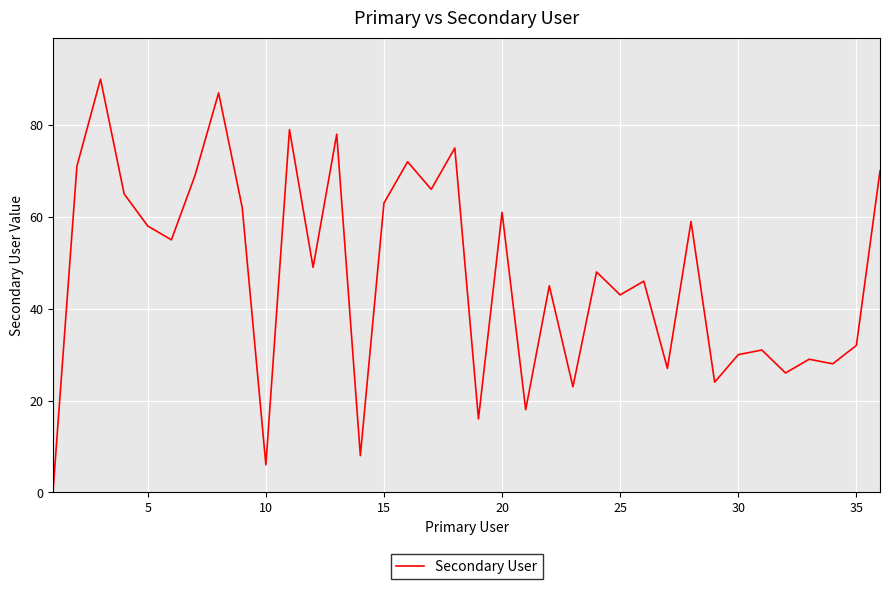

What is the greatest value displayed?

90